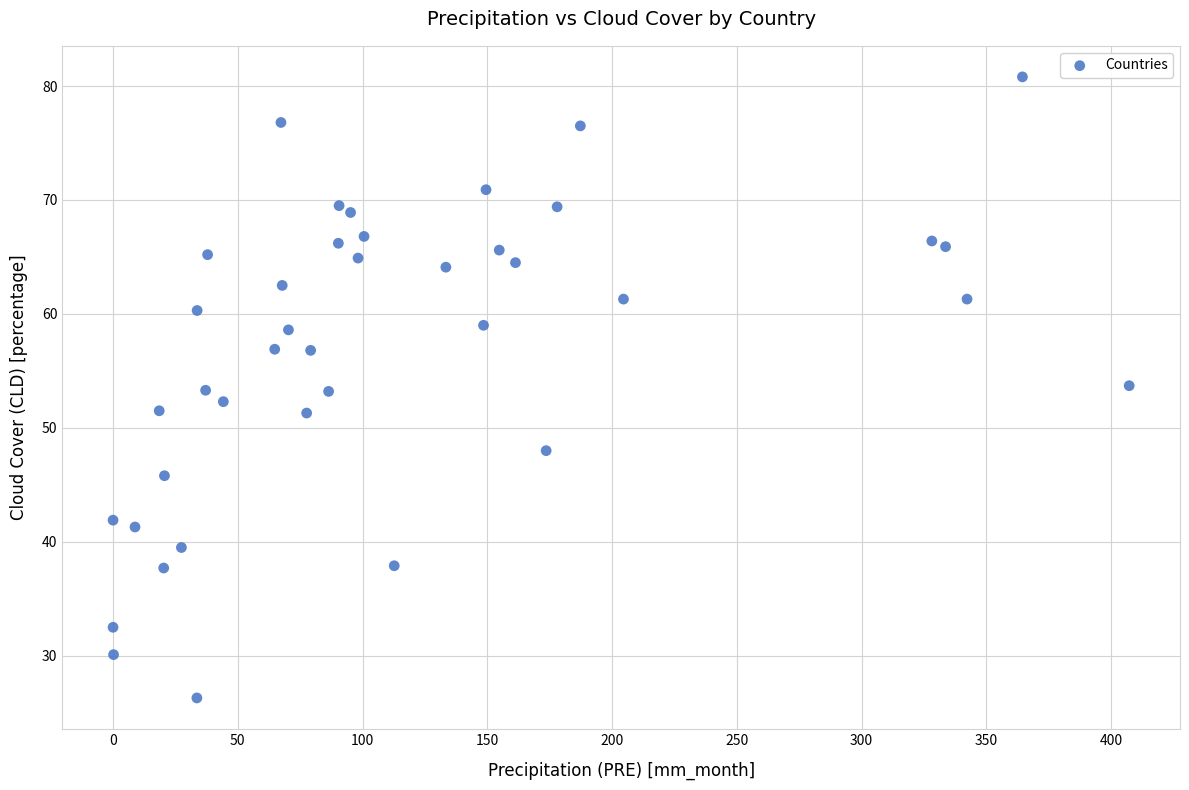

What is the range of Y values (max minus min)?

54.5